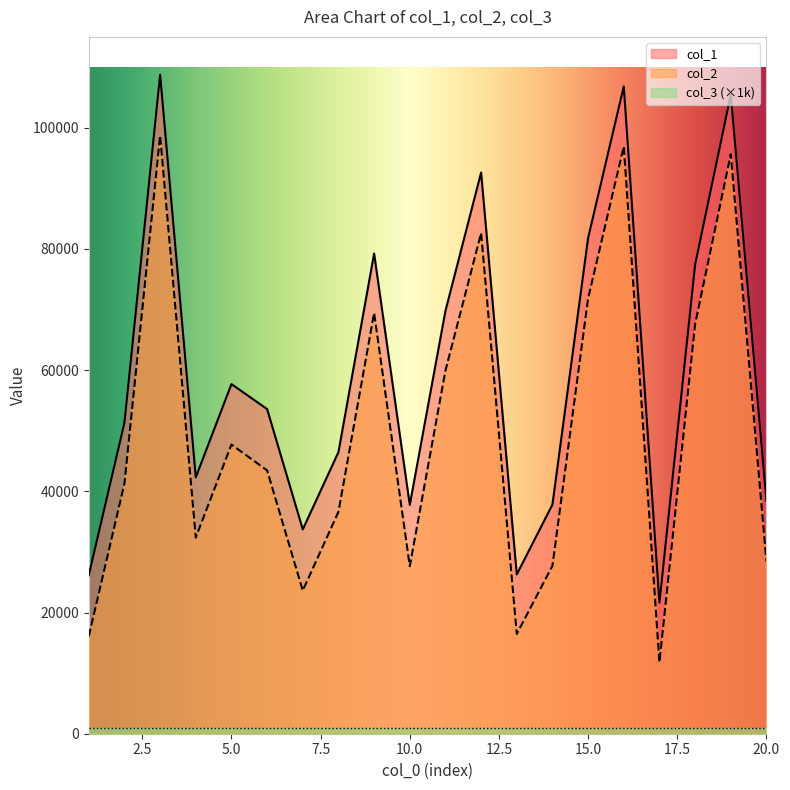

What is the sum of the col_2 values at 16 and 15?

168759